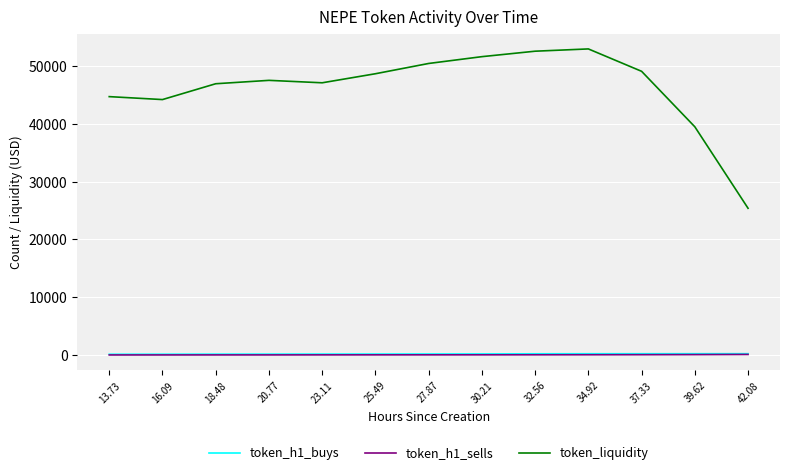

Which series has the largest total across all categories?

token_liquidity